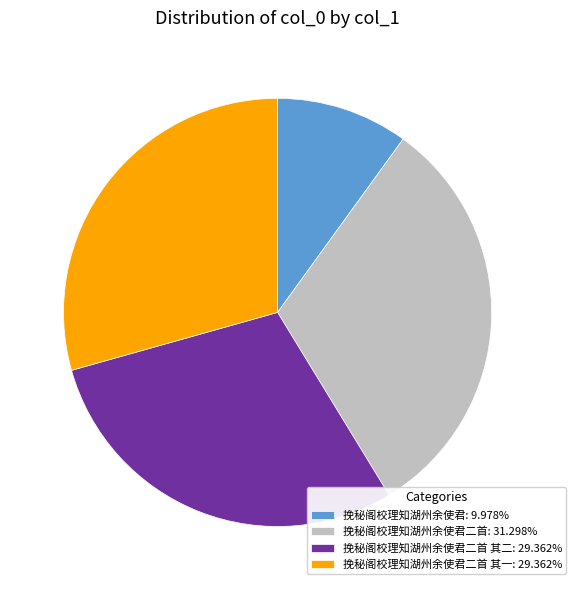

Does 挽秘阁校理知湖州余使君二首 其一: 29.362% represent more than half of the total?

No